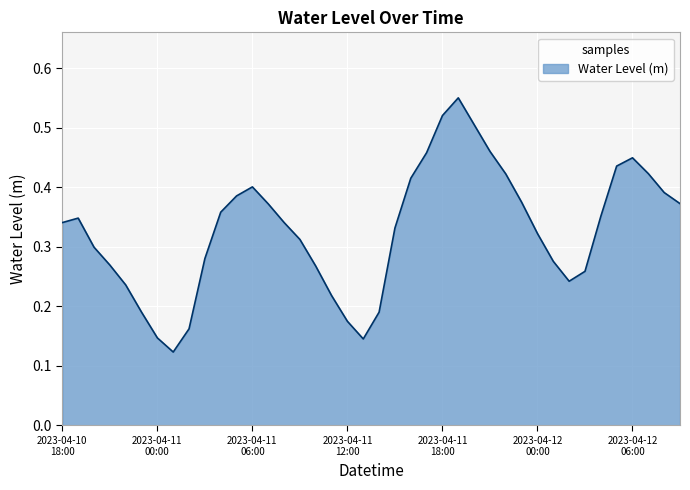

How many lines are shown in the chart?

1